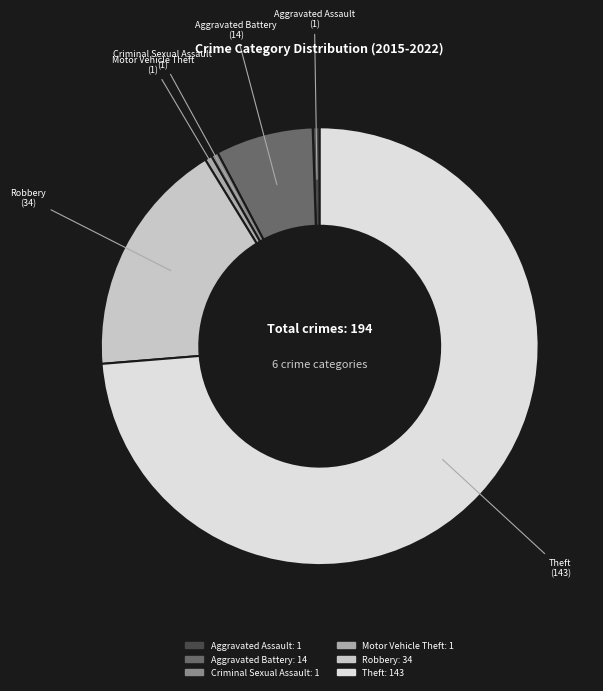

Is Robbery the majority of the pie?

No